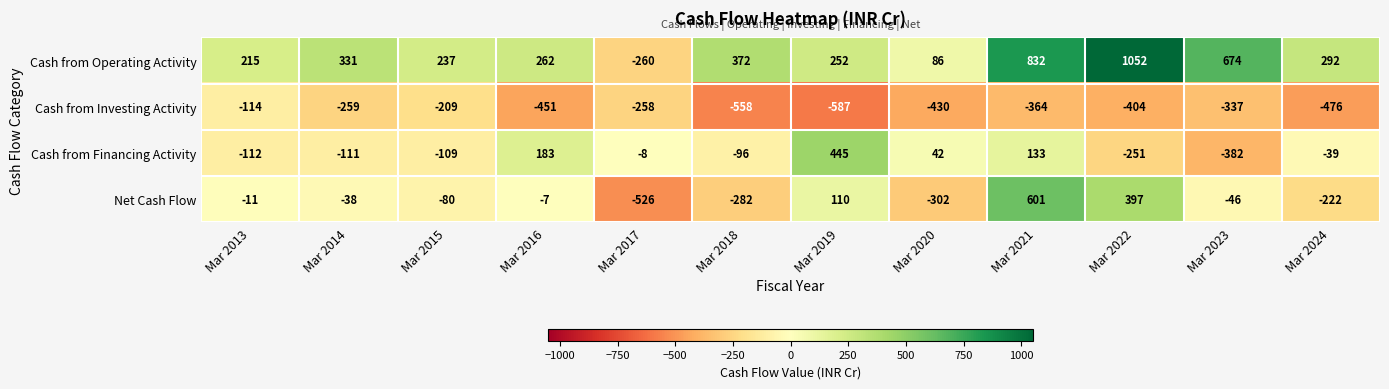

Which category has the lowest value across all series?

Mar 2019